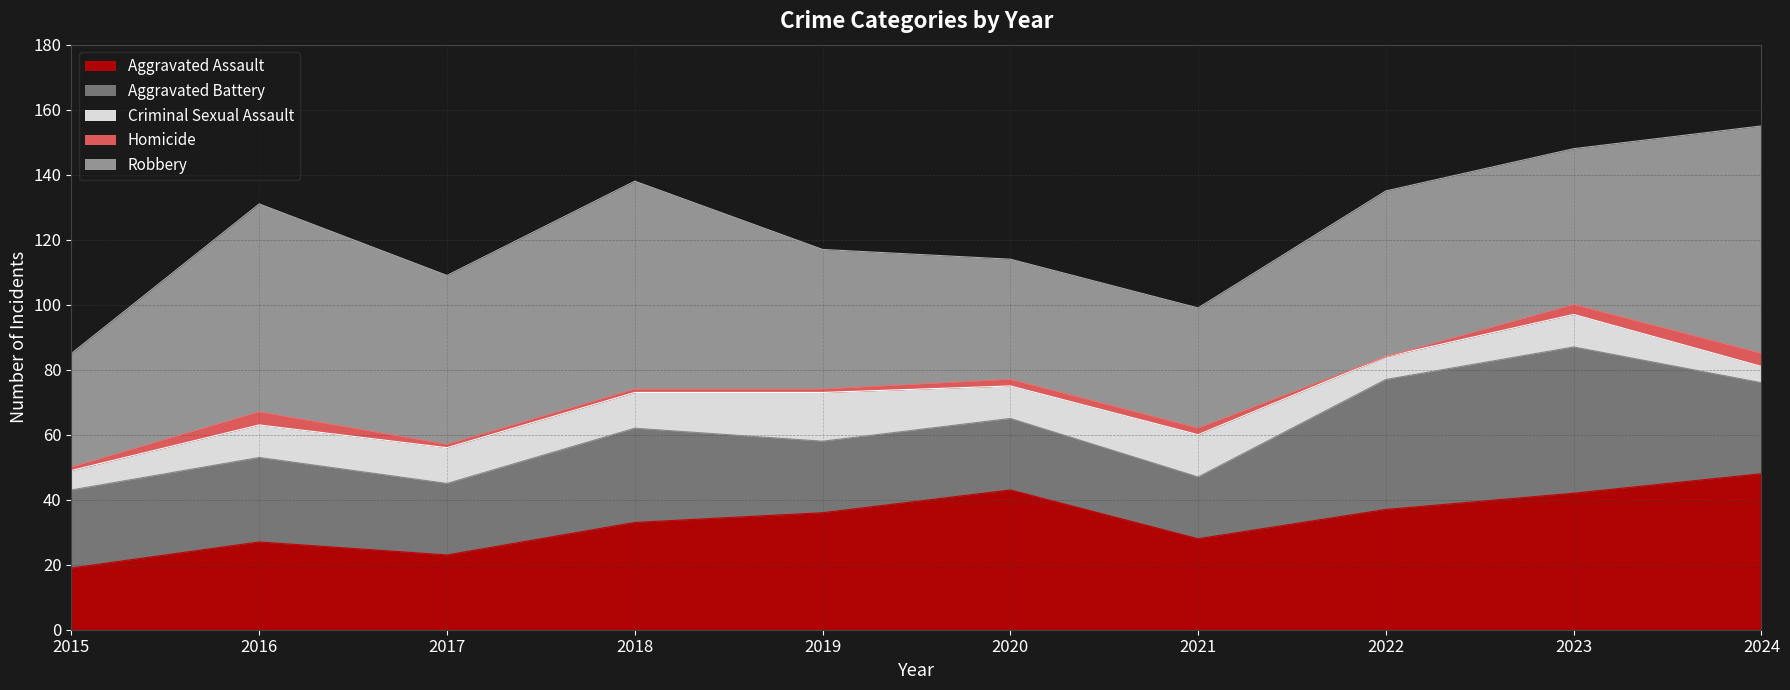

In Homicide, how many points are higher than both neighbors (excluding endpoints)?

1